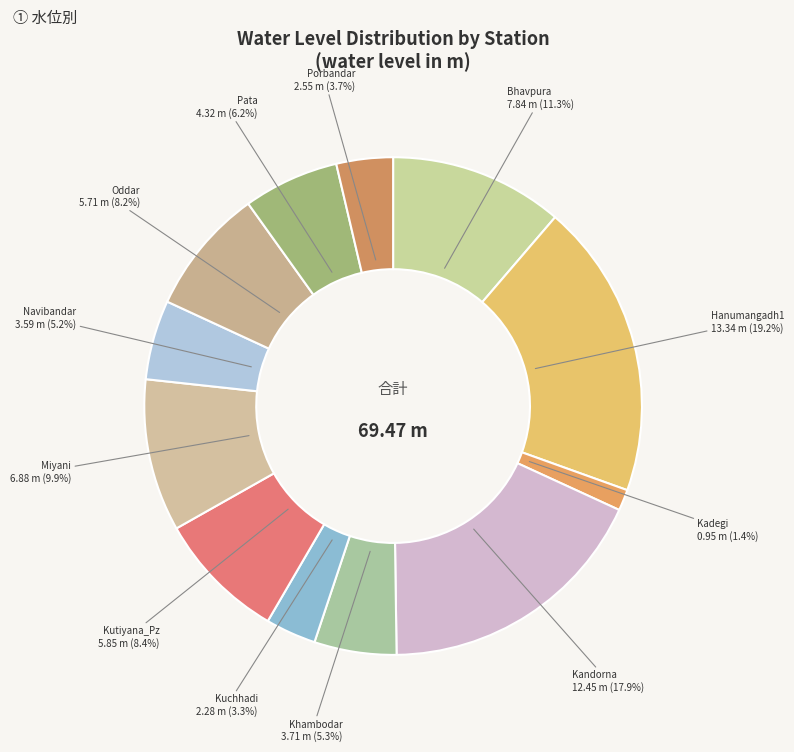

Count the number of slices in the pie.

12